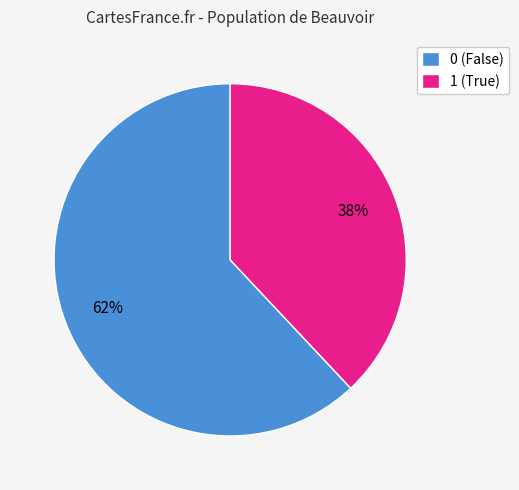

To the nearest percent, what is the average slice percentage?

50%